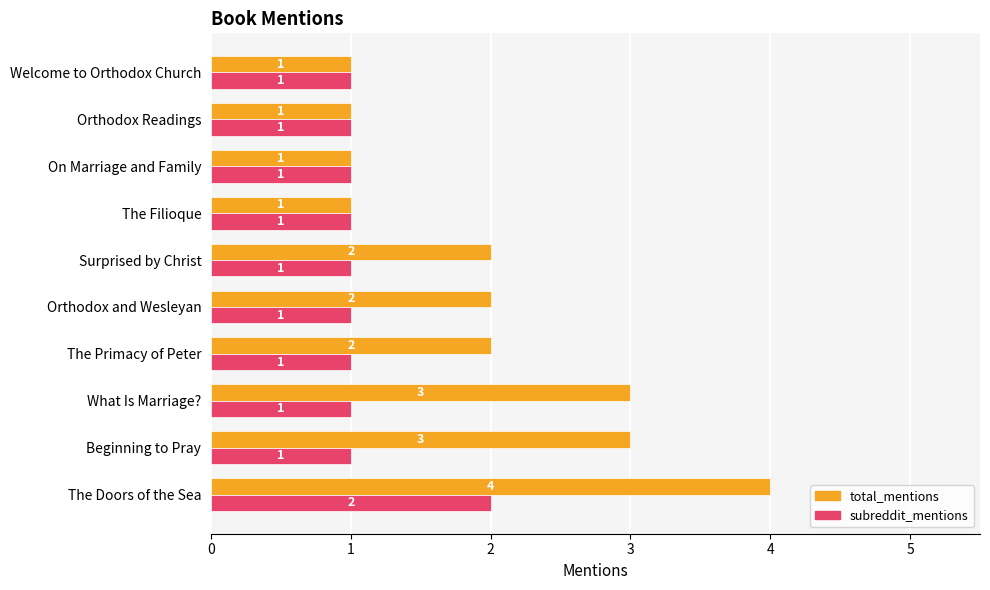

What are all the series names shown in the legend?

total_mentions, subreddit_mentions